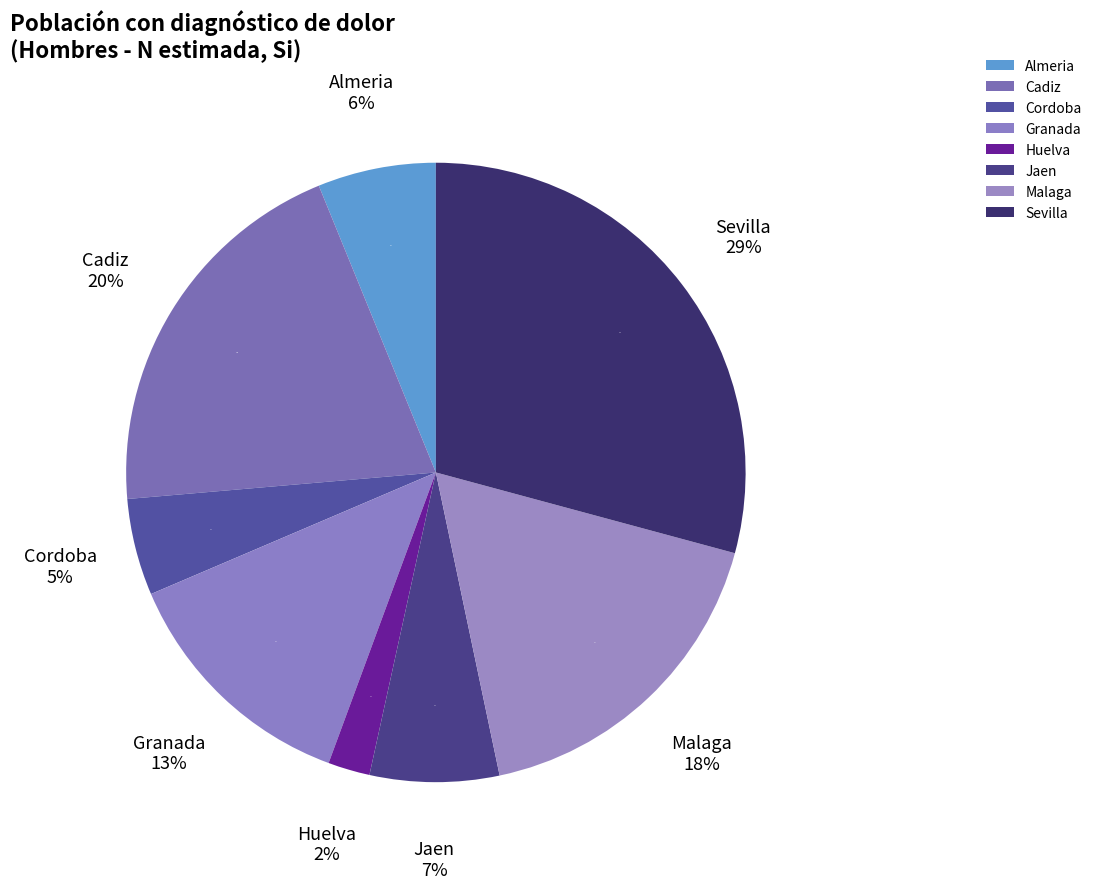

Approximately how many times larger is the value at Almeria compared to Granada?

0.5